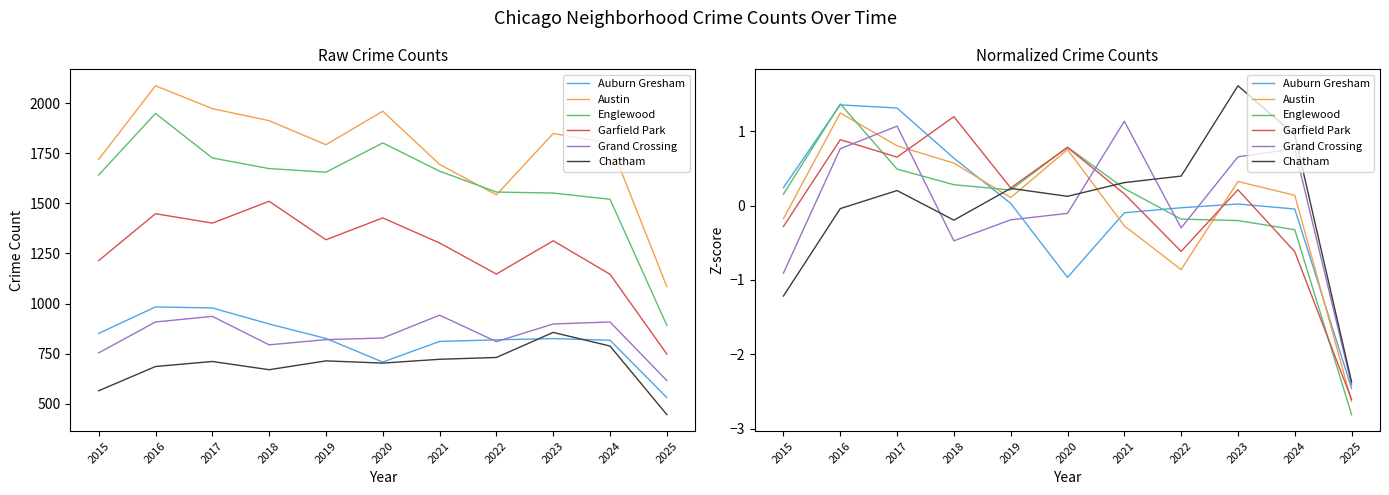

What is the sum of the Grand Crossing values at 2022 and 2016?

0.5